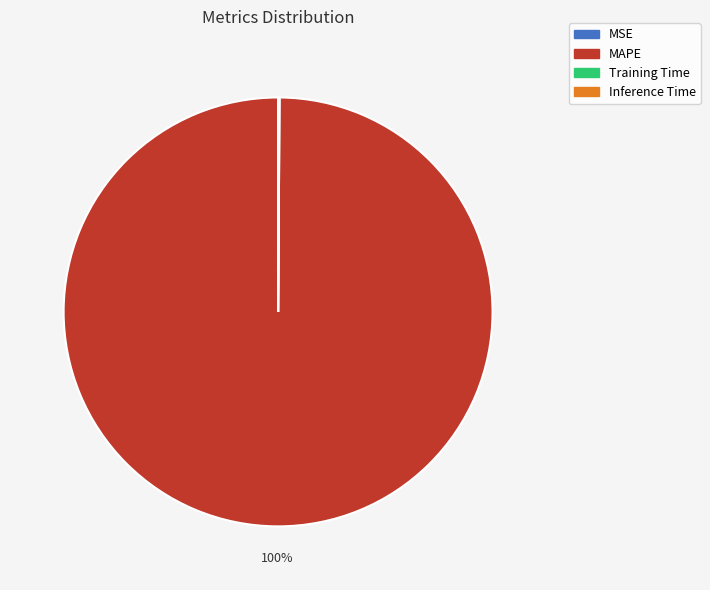

Is it true that MAPE is 100% of the pie?

True